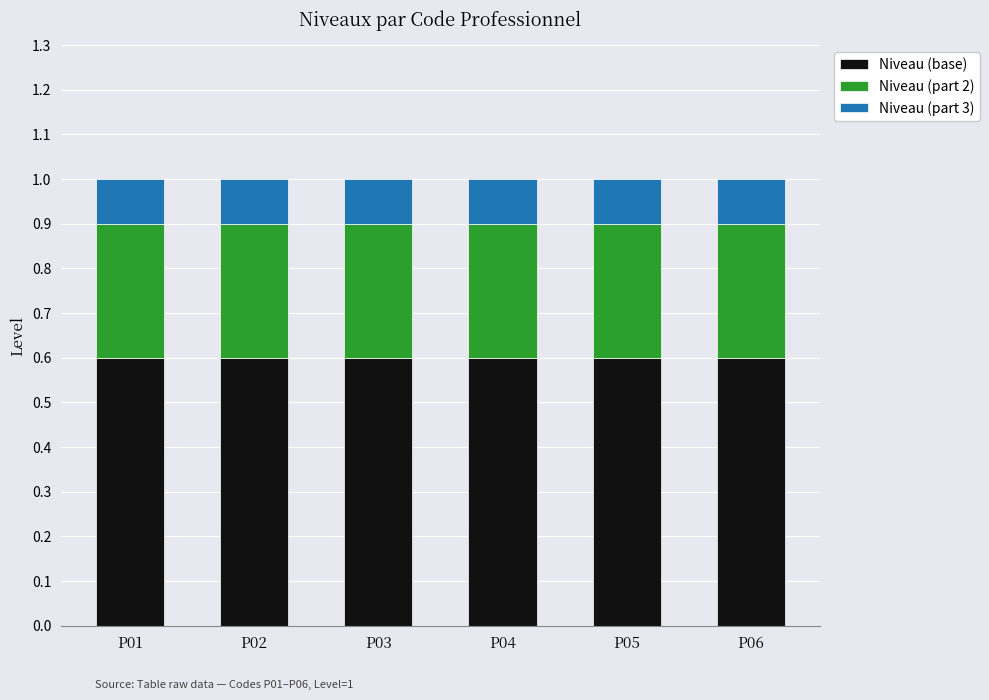

What is the total value across all series at P04?

1.0